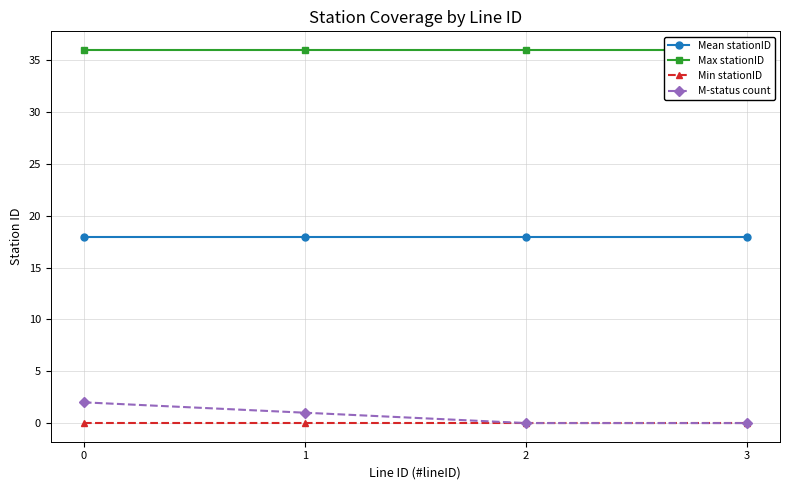

The value of Mean stationID at 1 is 23. True or false?

False